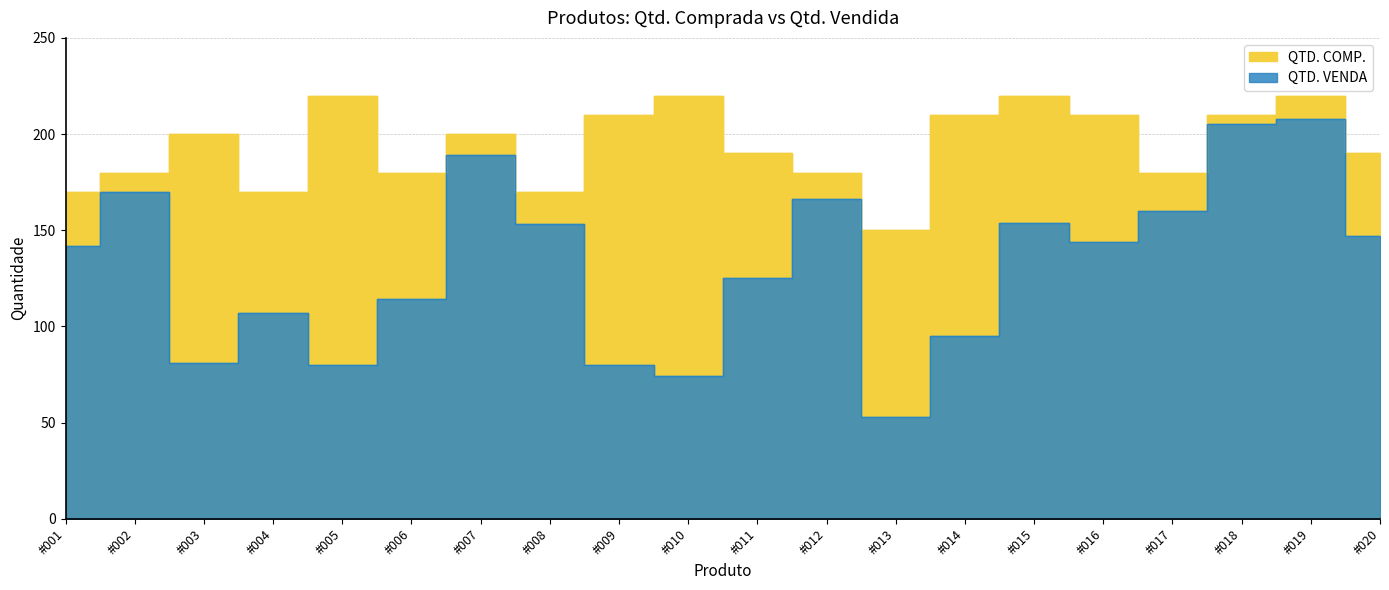

How many interior local peaks does the QTD. COMP. series have?

6